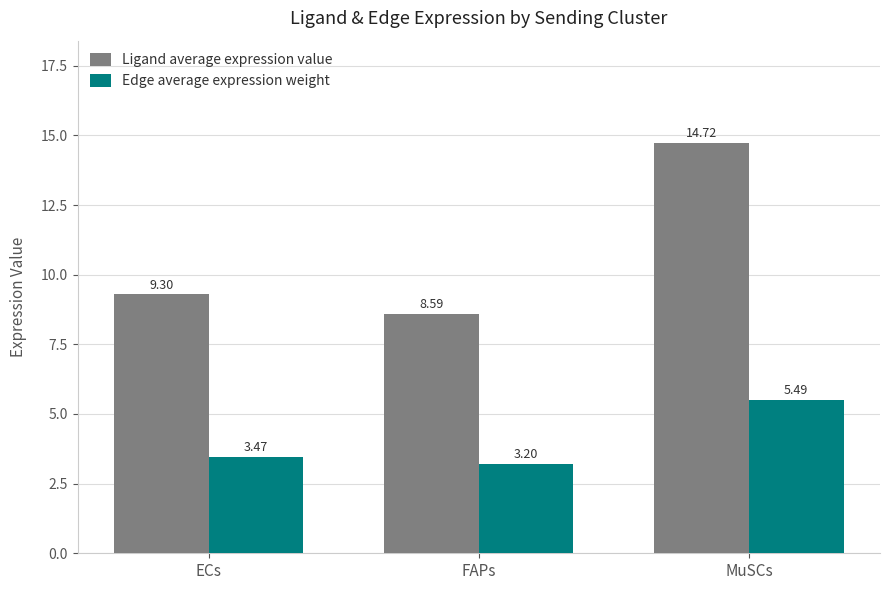

What is the sum of the Edge average expression weight values at MuSCs and FAPs?

8.7